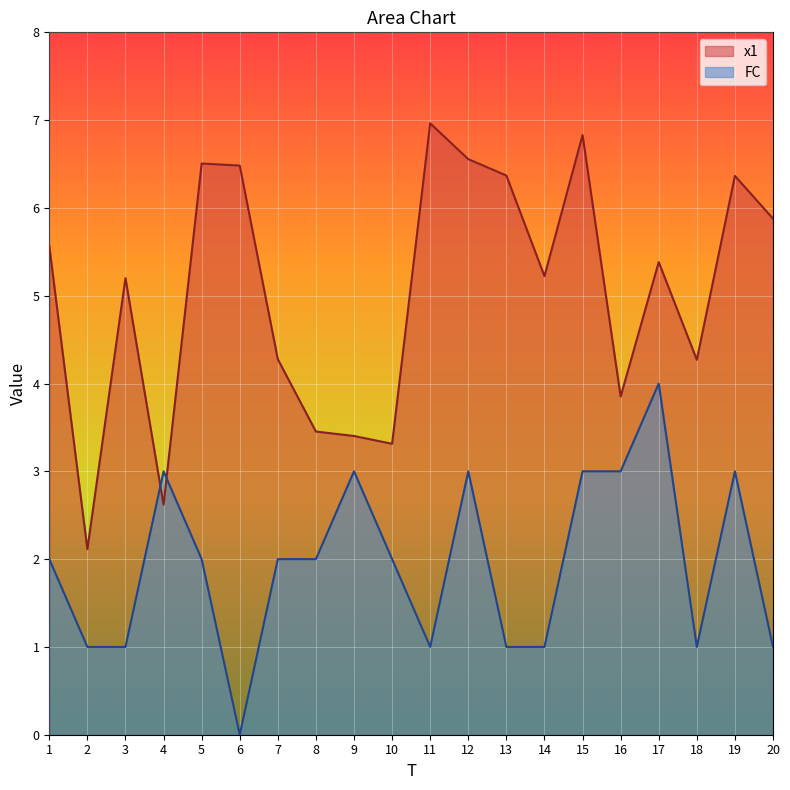

Is it true that FC equals 1.2 at 8?

False